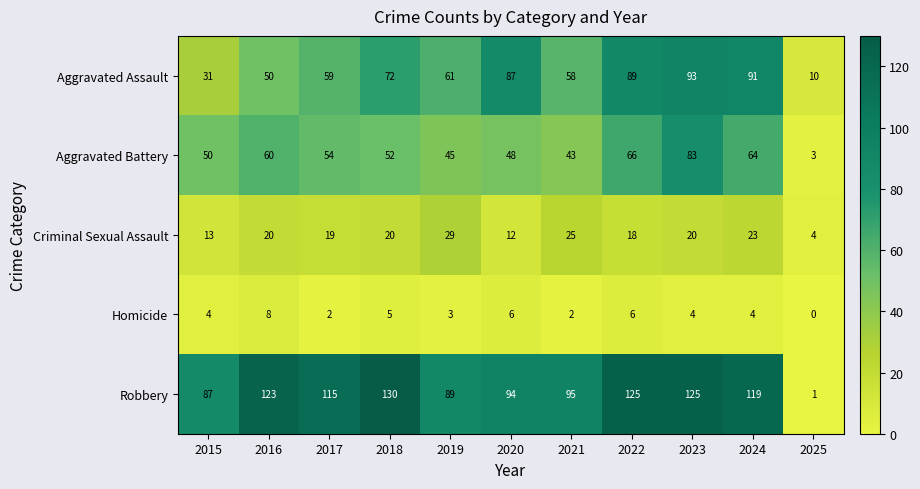

How many categories are shown in the chart?

11